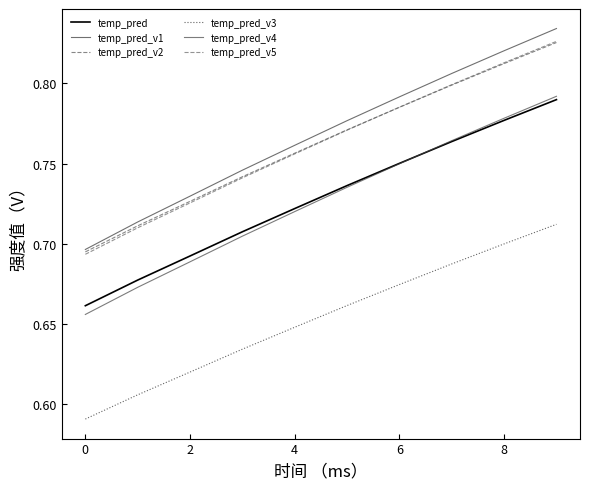

Which series has the largest range (max minus min)?

temp_pred_v1